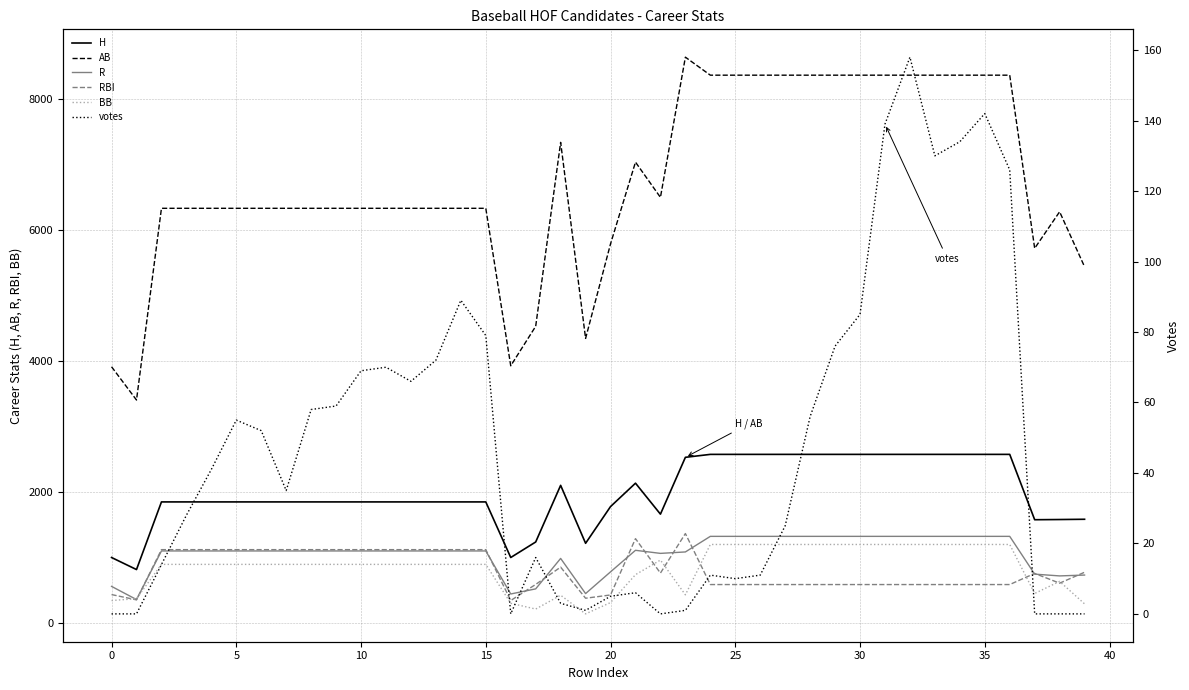

What is the label of the 25th point from the right?

15